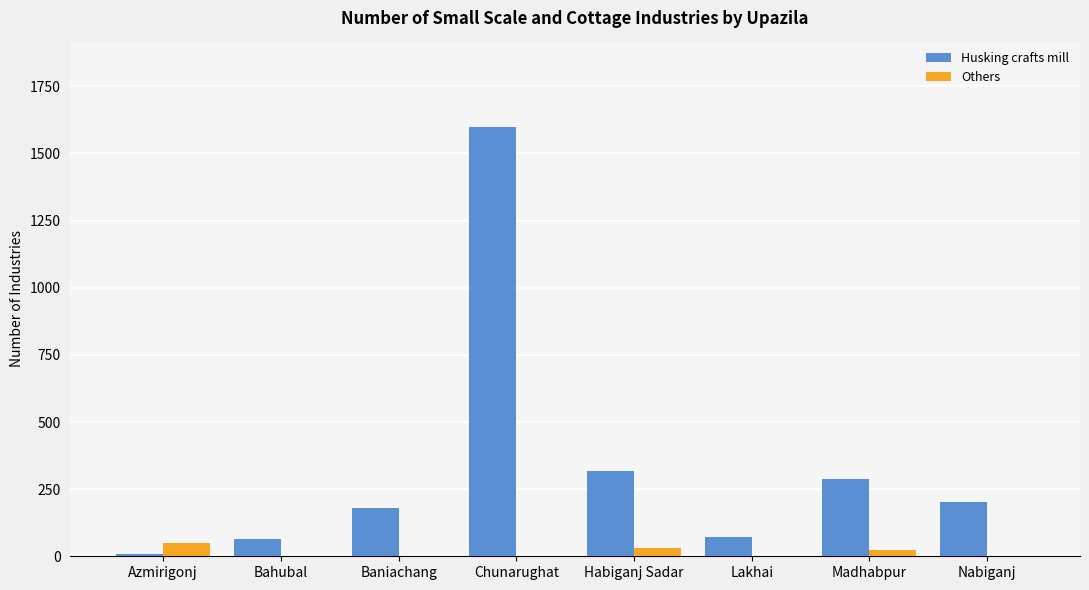

What is the sum of all Others values?

107